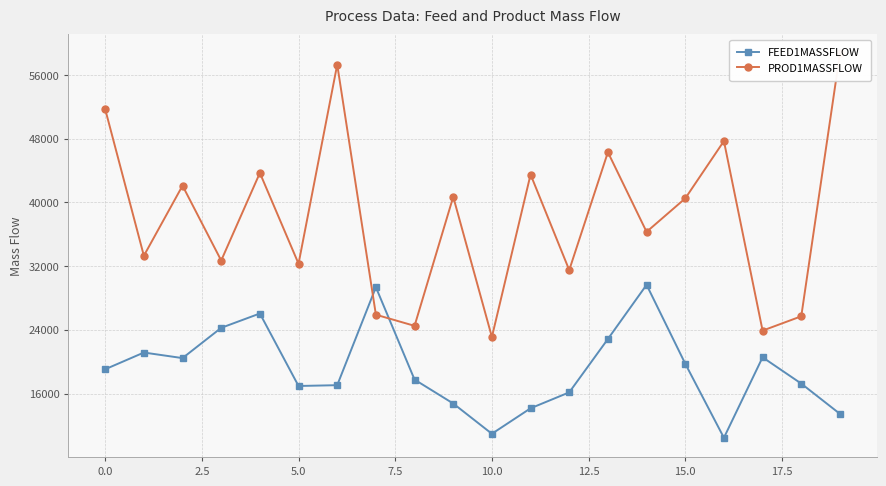

How many series are shown in this chart?

2